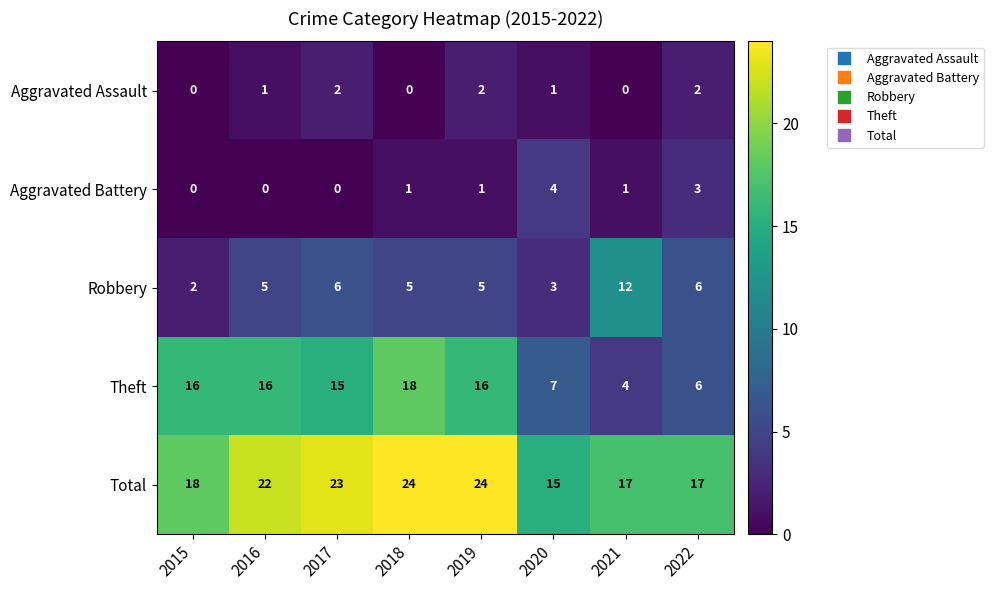

How many values in the Aggravated Assault series are below 1?

3